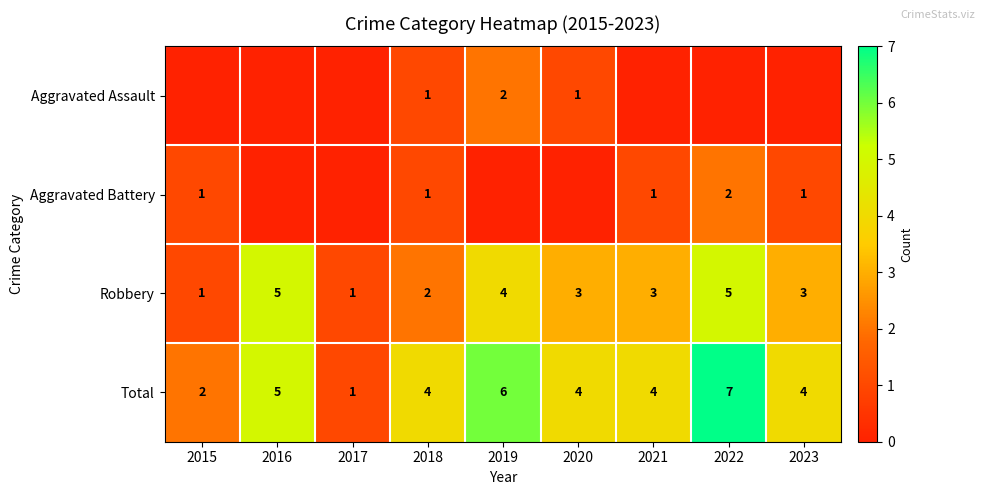

Count the number of data series in this chart.

4